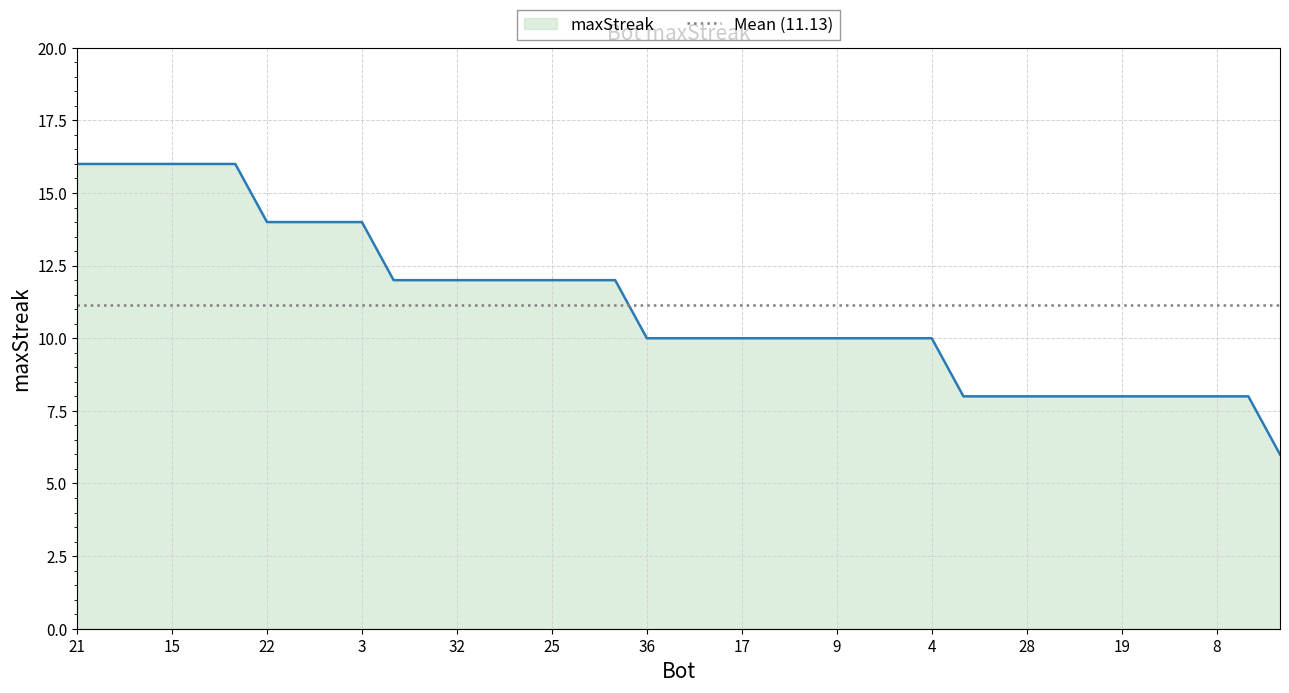

Reading left to right, extract all data points from this chart.

21=16	20=16	18=16	15=16	10=16	2=16	22=14	12=14	5=14	3=14	37=12	35=12	32=12	31=12	27=12	25=12	24=12	0=12	36=10	30=10	29=10	17=10	13=10	11=10	9=10	7=10	6=10	4=10	34=8	33=8	28=8	26=8	23=8	19=8	16=8	14=8	8=8	1=8	38=6